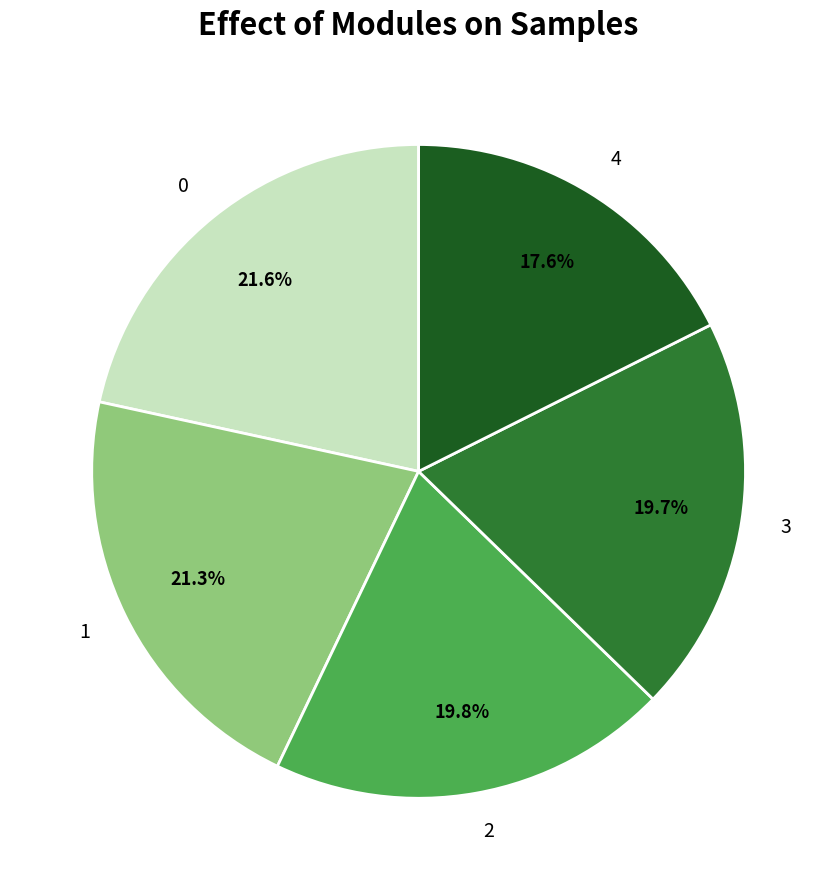

Does any single category account for the majority?

No